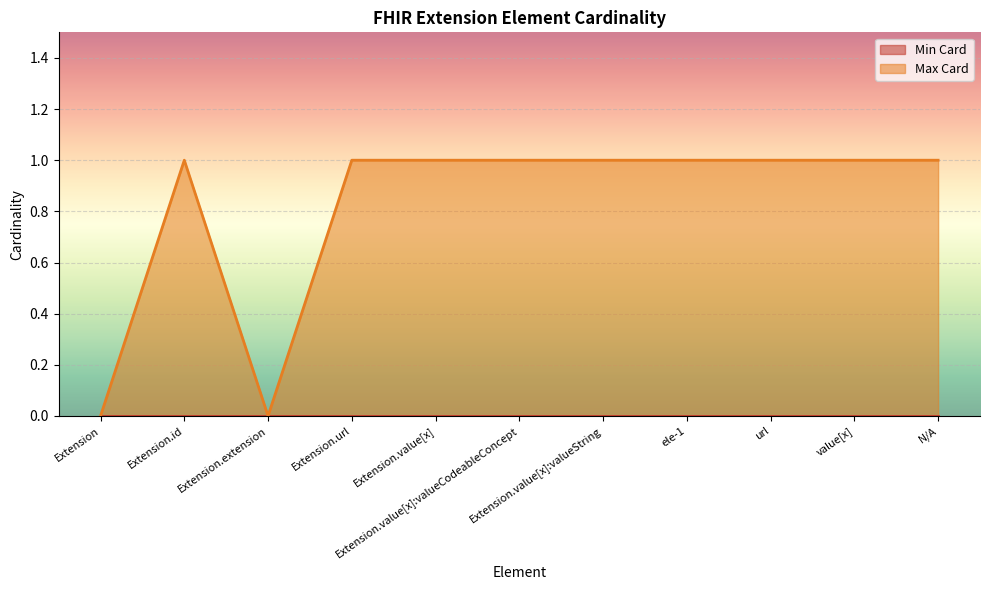

How many values are below 1?

2